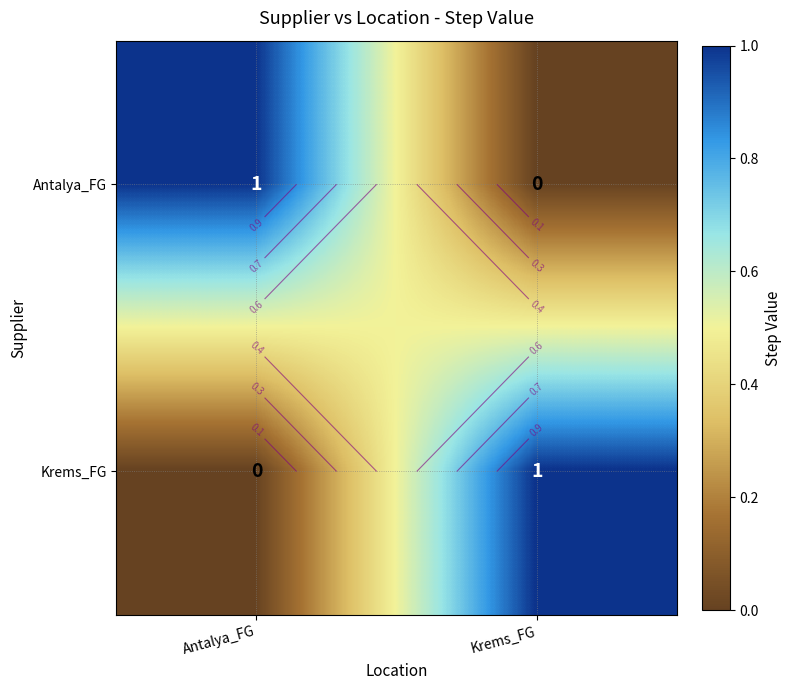

List the labels in order of Krems_FG value, smallest first.

Antalya_FG, Krems_FG